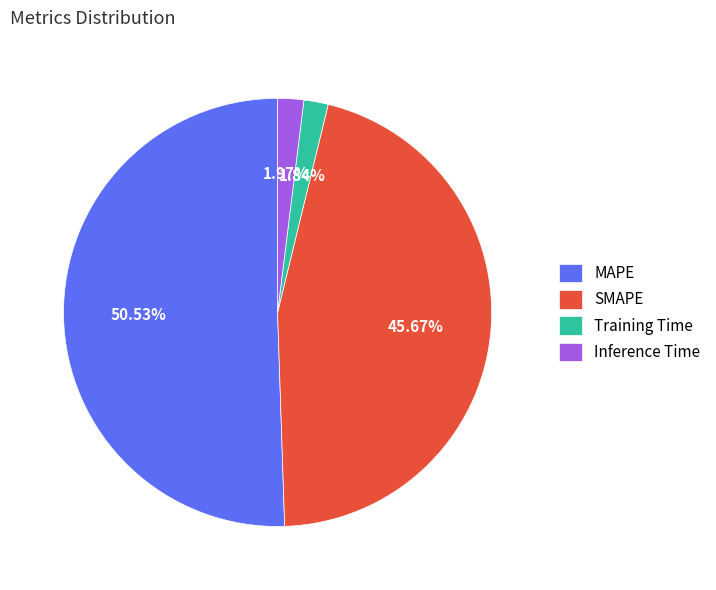

What is the ratio of the value at SMAPE to the value at MAPE?

0.9